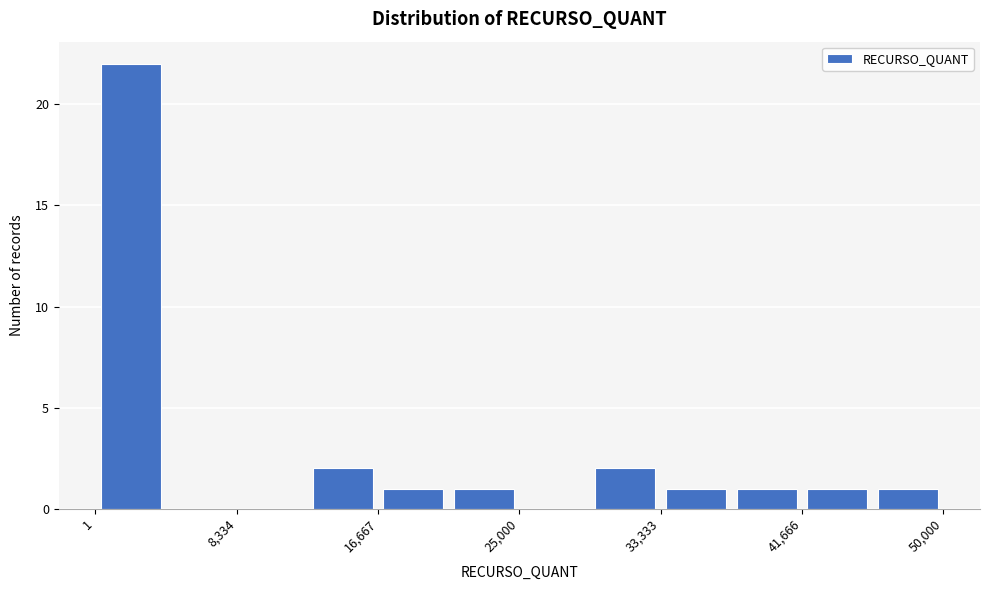

Which range on the x-axis has the tallest bar?

0 to 4000